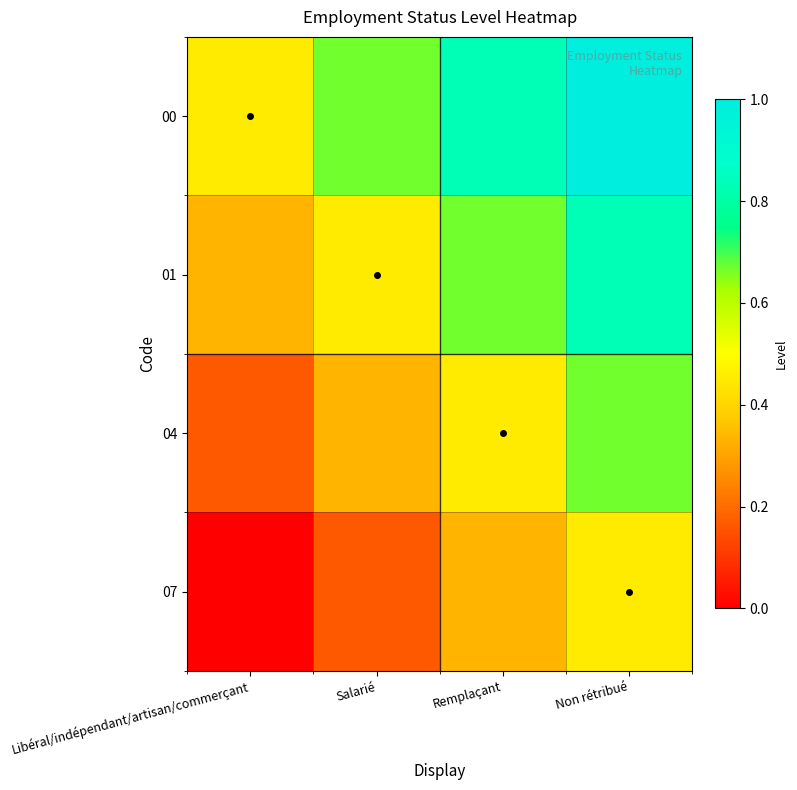

Rank the series at Non rétribué from lowest to highest value.

07, 04, 01, 00